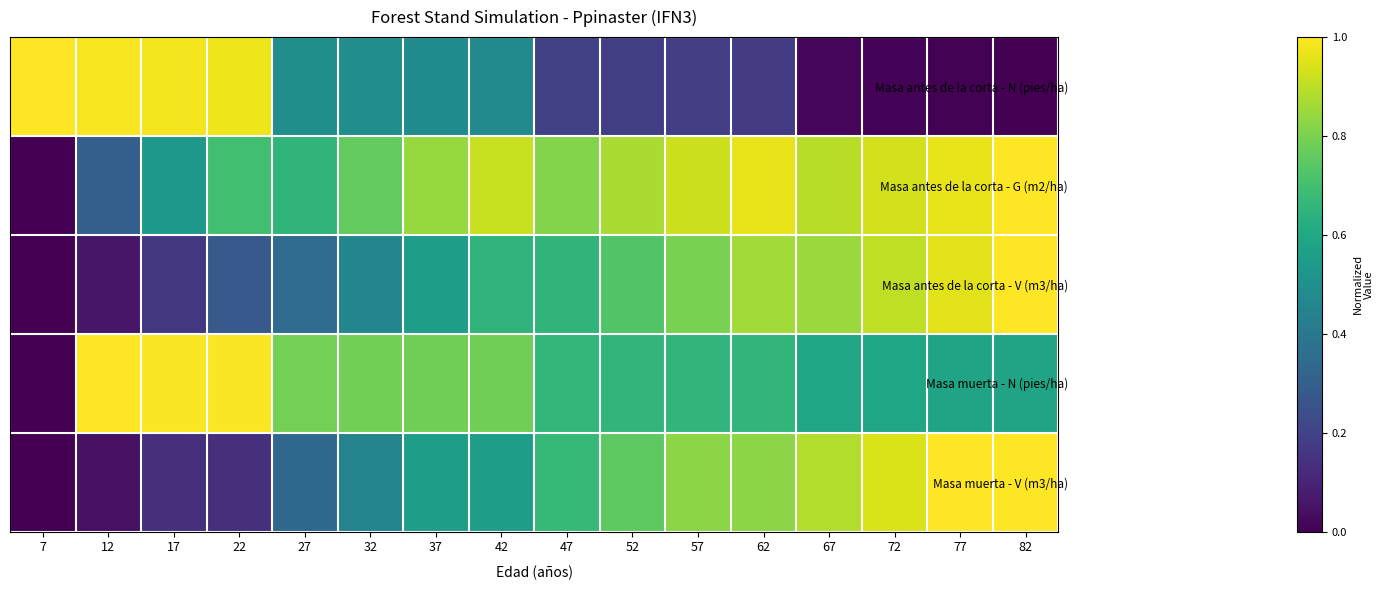

Reading left to right, list all the values displayed in this chart.

Masa antes de la corta - N (pies/ha): 7=1.0	12=1.0	17=1.0	22=1.0	27=0.5	32=0.5	37=0.5	42=0.5	47=0.2	52=0.2	57=0.2	62=0.2	67=0.0	72=0.0	77=0.0	82=0.0
Masa antes de la corta - G (m2/ha): 7=0.0	12=0.3	17=0.5	22=0.7	27=0.7	32=0.8	37=0.8	42=0.9	47=0.8	52=0.9	57=0.9	62=1.0	67=0.9	72=0.9	77=1.0	82=1.0
Masa antes de la corta - V (m3/ha): 7=0.0	12=0.1	17=0.2	22=0.3	27=0.4	32=0.5	37=0.6	42=0.6	47=0.7	52=0.7	57=0.8	62=0.9	67=0.9	72=0.9	77=1.0	82=1.0
Masa muerta - N (pies/ha): 7=0.0	12=1.0	17=1.0	22=1.0	27=0.8	32=0.8	37=0.8	42=0.8	47=0.7	52=0.7	57=0.7	62=0.7	67=0.6	72=0.6	77=0.6	82=0.6
Masa muerta - V (m3/ha): 7=0.0	12=0.0	17=0.1	22=0.1	27=0.3	32=0.5	37=0.6	42=0.6	47=0.7	52=0.8	57=0.8	62=0.8	67=0.9	72=0.9	77=1.0	82=1.0